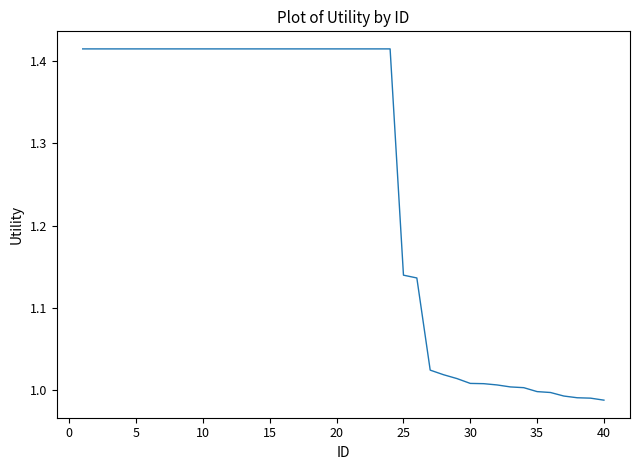

What is the difference between the maximum and minimum values?

0.4